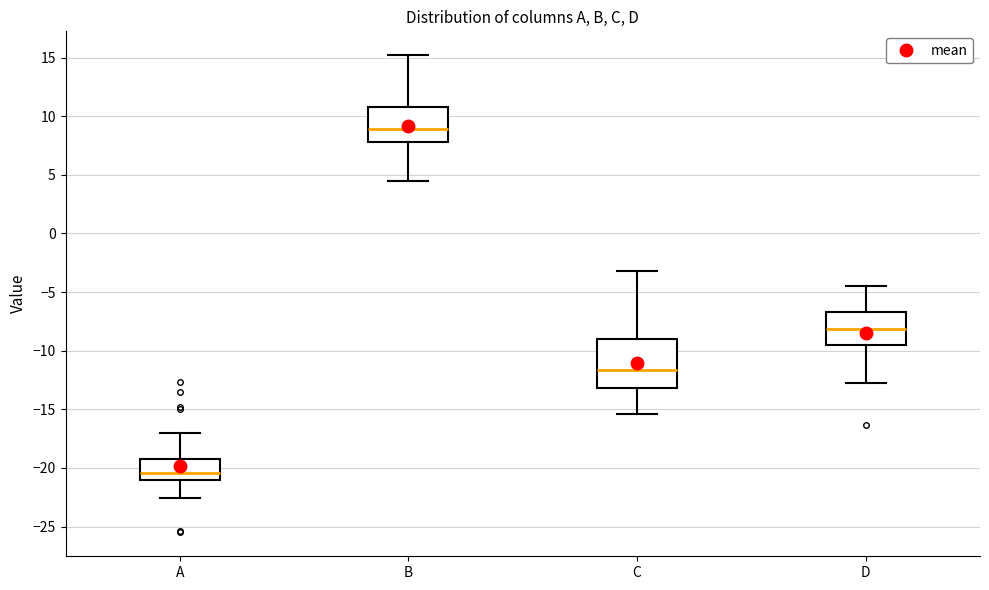

Reading left to right, transcribe this box plot: for each box, give where its median line is, the range the box spans, and where its two whiskers end, as read against the y-axis. The values are not printed on the chart, so give them approximately, as read against the axis.

A: median -20.5, box -21.0 to -19.0, whiskers -22.5 to -17.0
B: median 9.0, box 8.0 to 11.0, whiskers 4.5 to 15.0
C: median -11.5, box -13.0 to -9.0, whiskers -15.5 to -3.0
D: median -8.0, box -9.5 to -6.5, whiskers -12.5 to -4.5